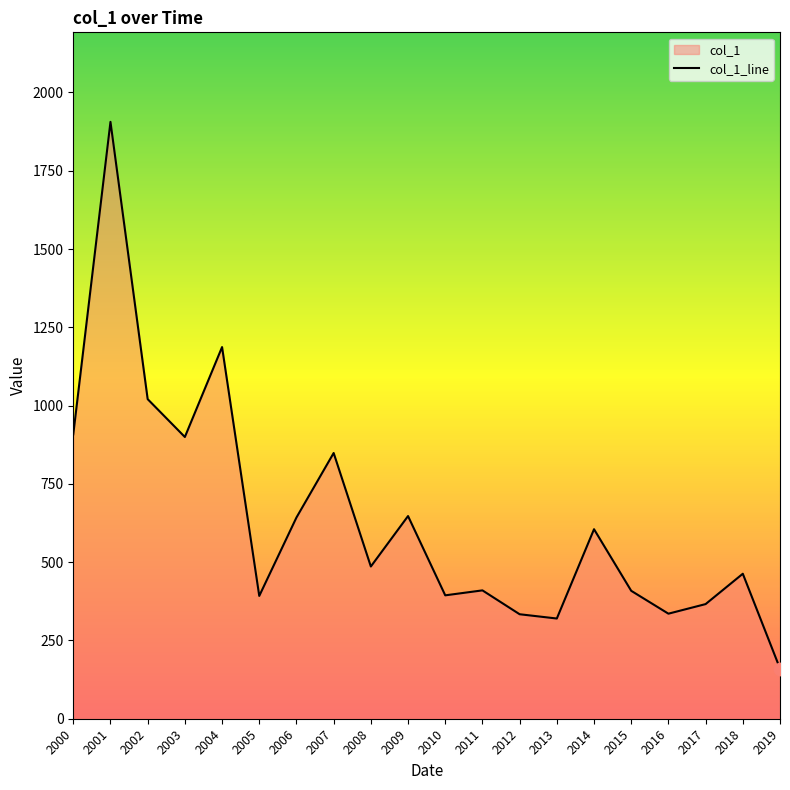

Which has a higher value, 2015 or 2016?

2015